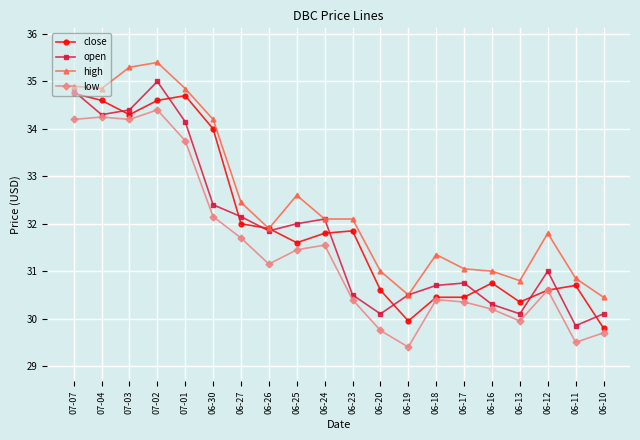

True or false: high and low intersect in this chart.

False